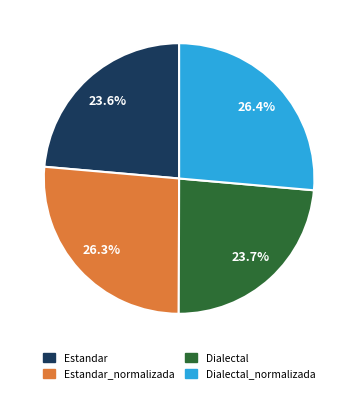

Is there a majority slice in this chart?

No